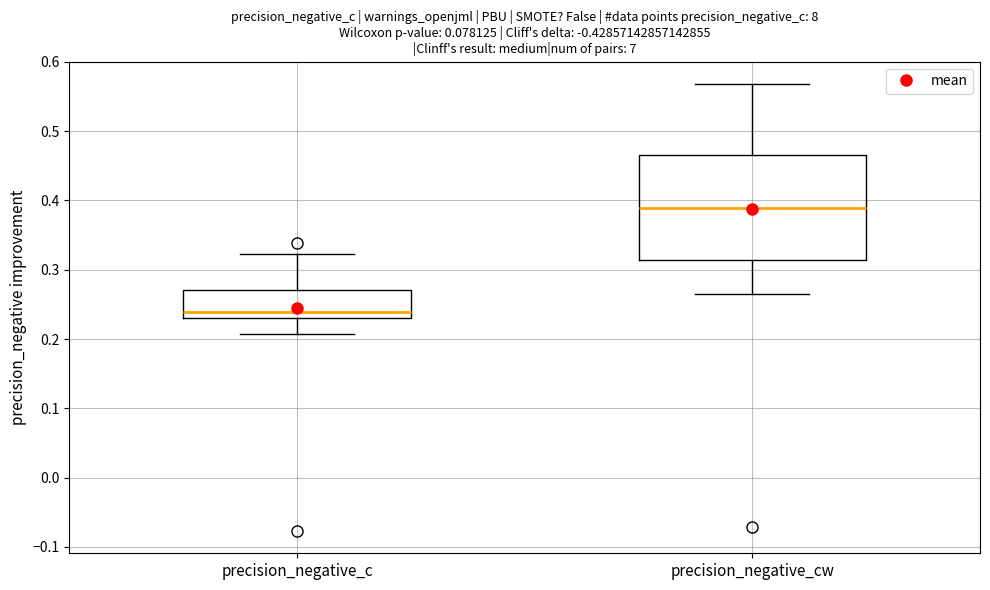

Reading left to right, read every box against the y-axis: the position of its median line, the range the box covers, and the ends of its whiskers. The values are not printed on the chart, so give them approximately, as read against the axis.

precision_negative_c: median 0.24, box 0.23 to 0.27, whiskers 0.21 to 0.32
precision_negative_cw: median 0.39, box 0.31 to 0.47, whiskers 0.26 to 0.57